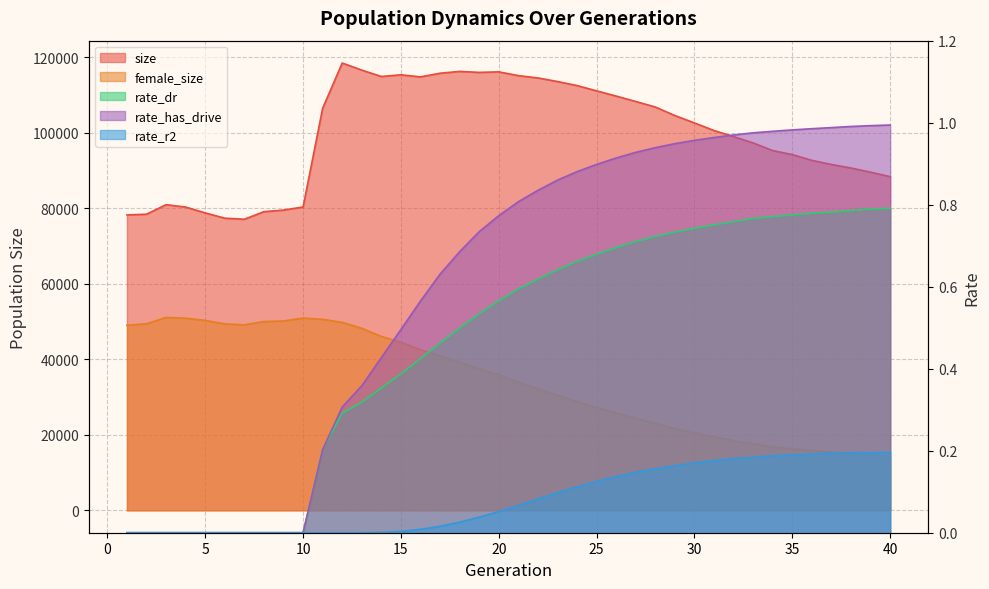

Read the size value at 8.

79068.0